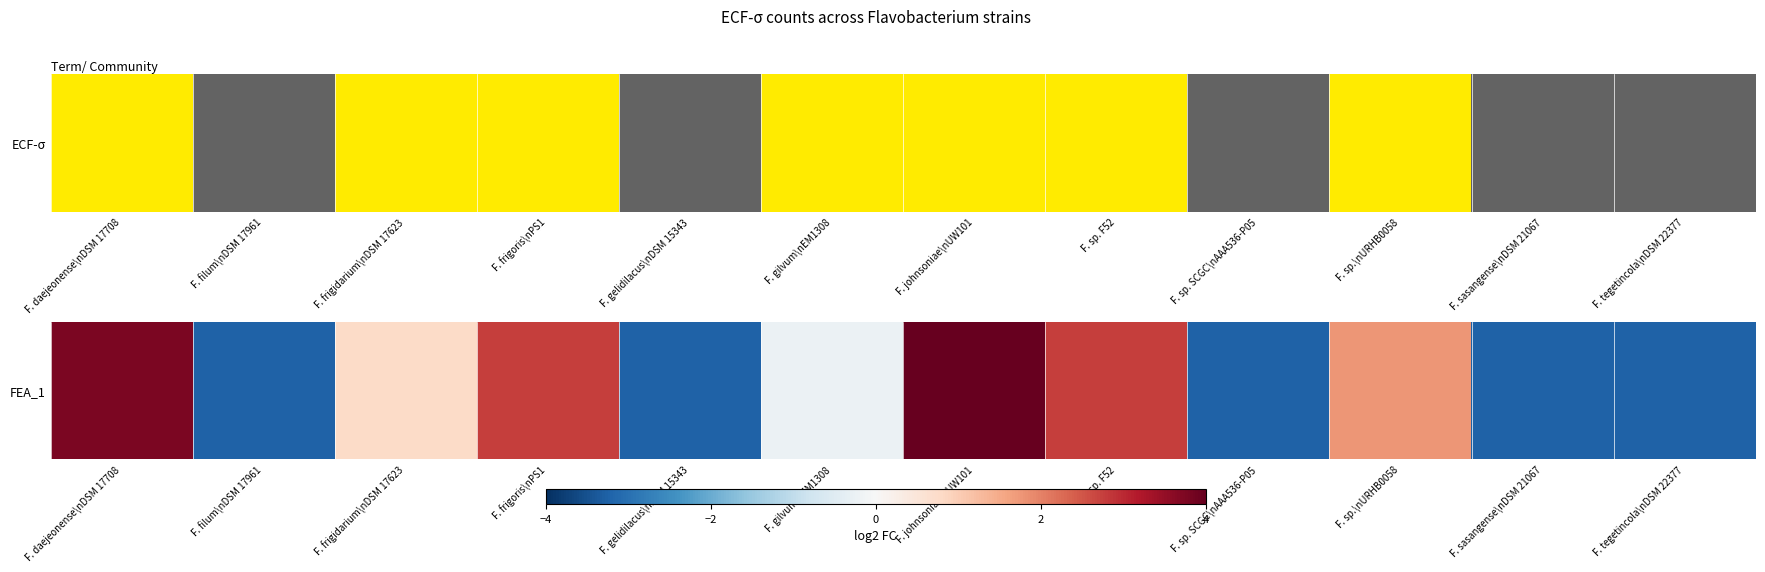

List the labels in order of value, largest first.

F. johnsoniae\nUW101, F. daejeonense\nDSM 17708, F. frigoris\nPS1, F. sp. F52, F. sp.\nURHB0058, F. frigidarium\nDSM 17623, F. gilvum\nEM1308, F. filum\nDSM 17961, F. gelidilacus\nDSM 15343, F. sp. SCGC\nAAA536-P05, F. sasangense\nDSM 21067, F. tegetincola\nDSM 22377